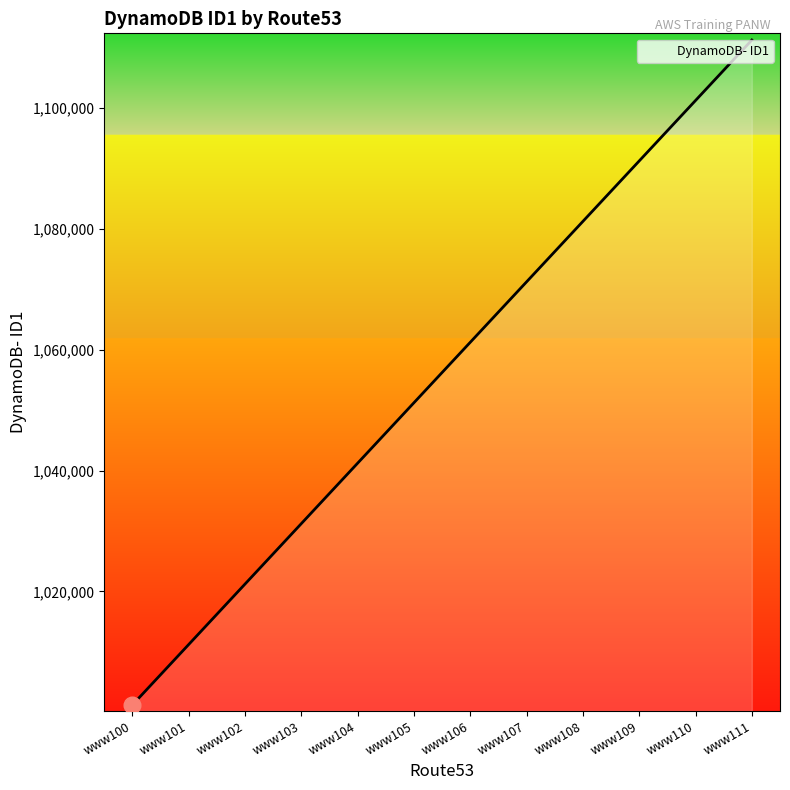

What is the difference between the values at www108 and www100?

80000